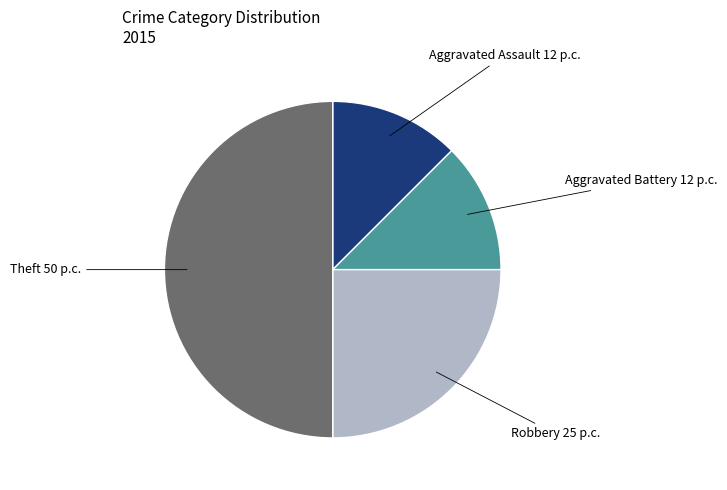

Does Aggravated Battery 12 p.c. represent more than half of the total?

No